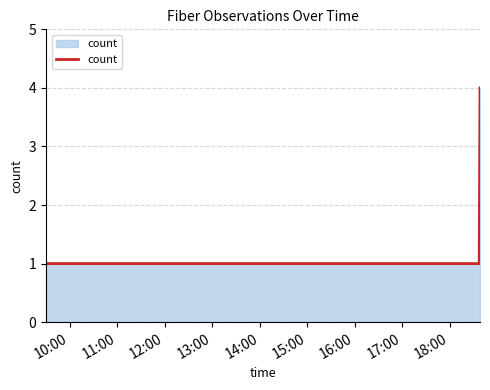

What is the average value?

2